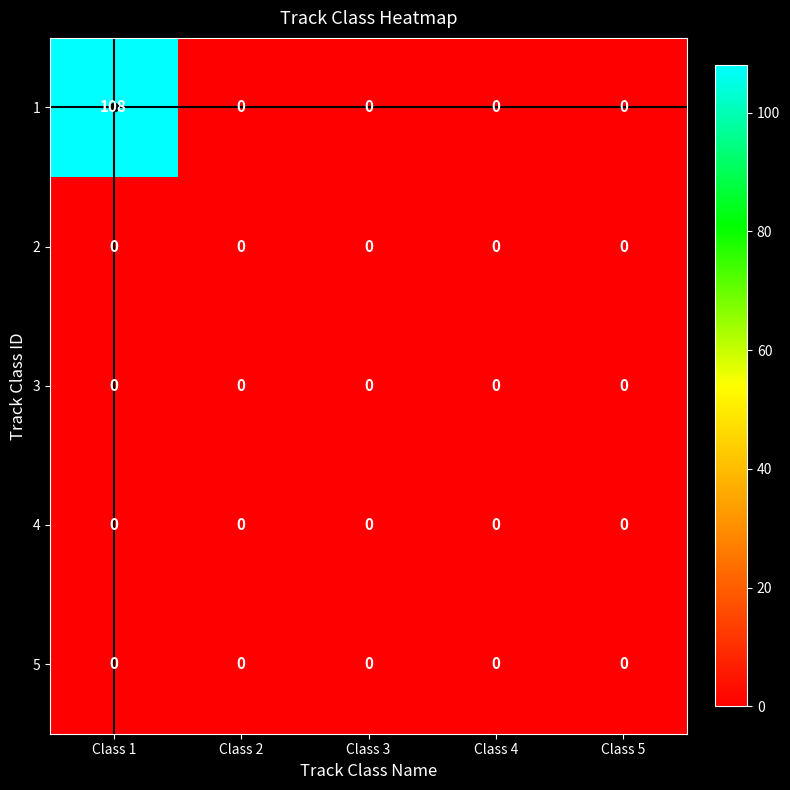

How many distinct data groups are displayed?

5